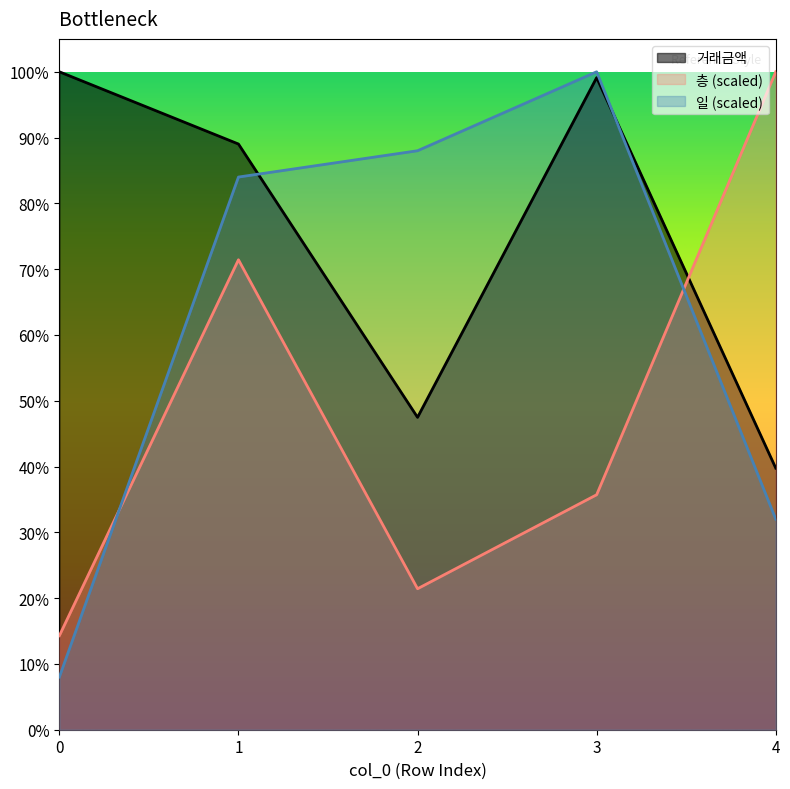

What is the sum of all 일 values?

52572.0